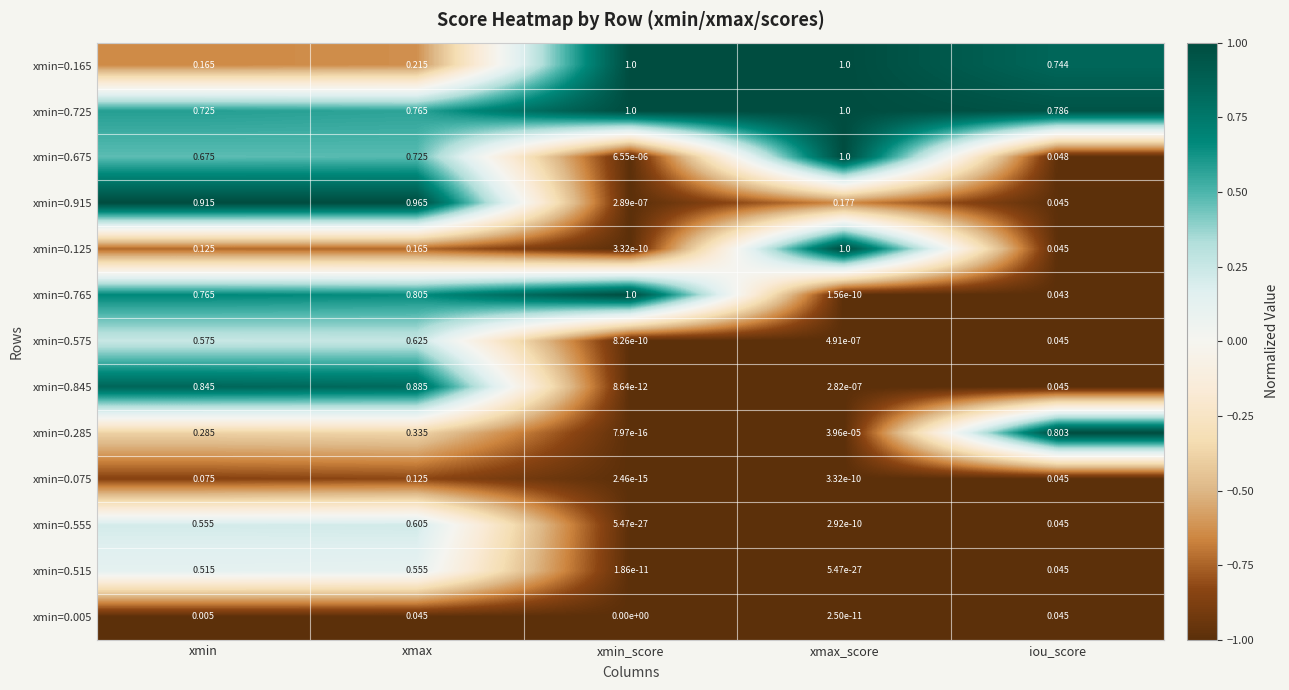

Which category has the highest value in the xmin=0.675 series?

xmax_score